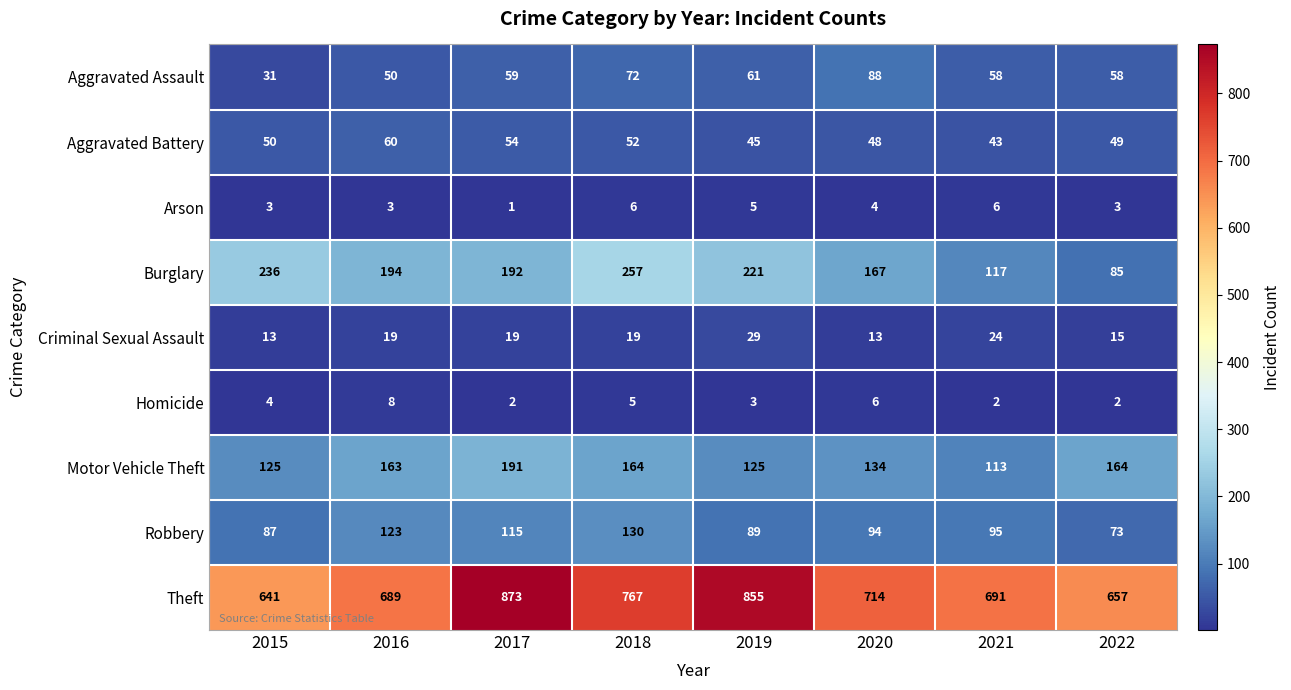

At how many categories does at least one series exceed 660?

6